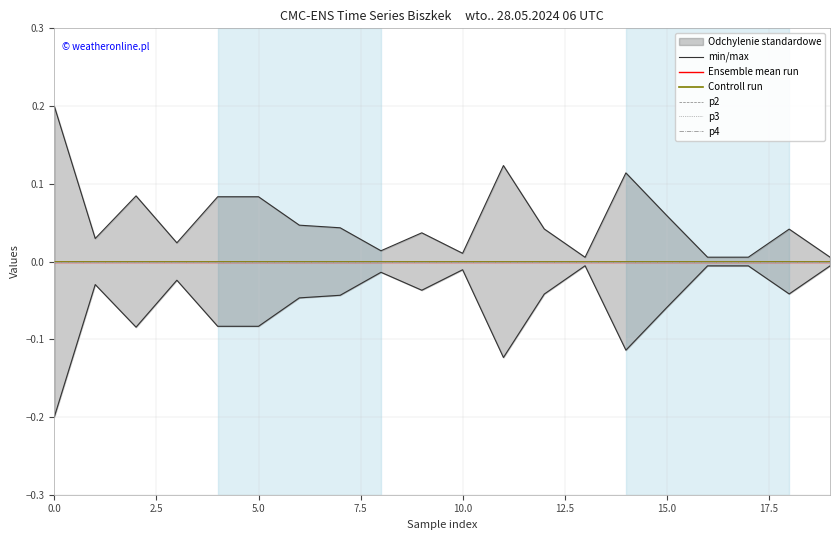

Which series has the widest spread of values?

min/max